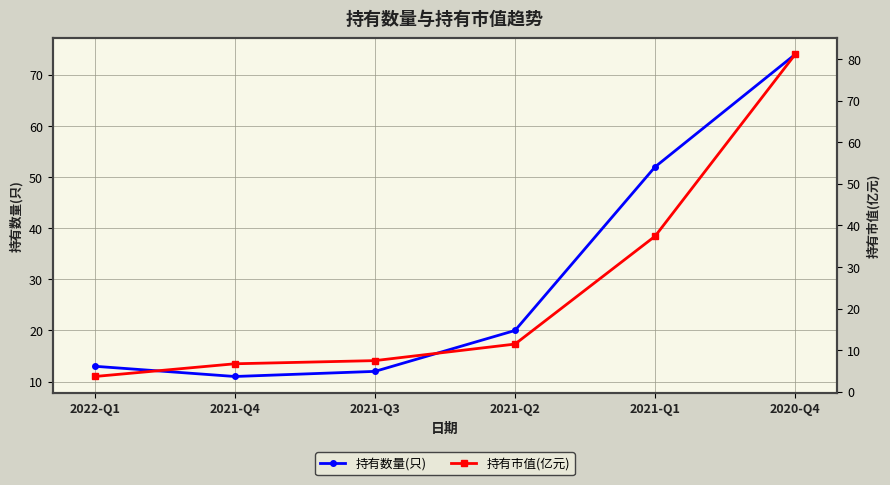

What is the label of the 4th point from the left?

2021-Q2